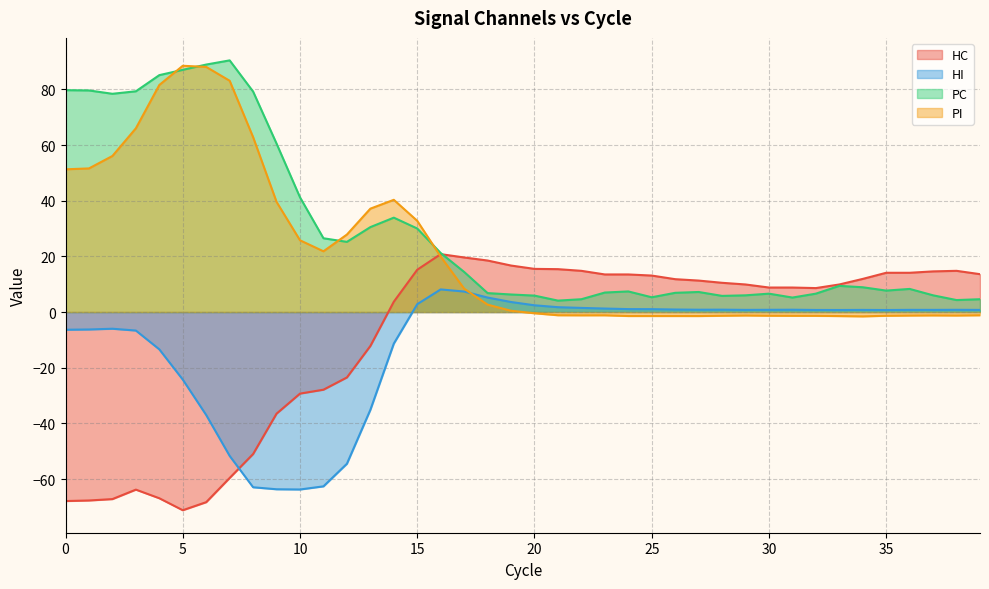

Count the number of categories in the chart.

40